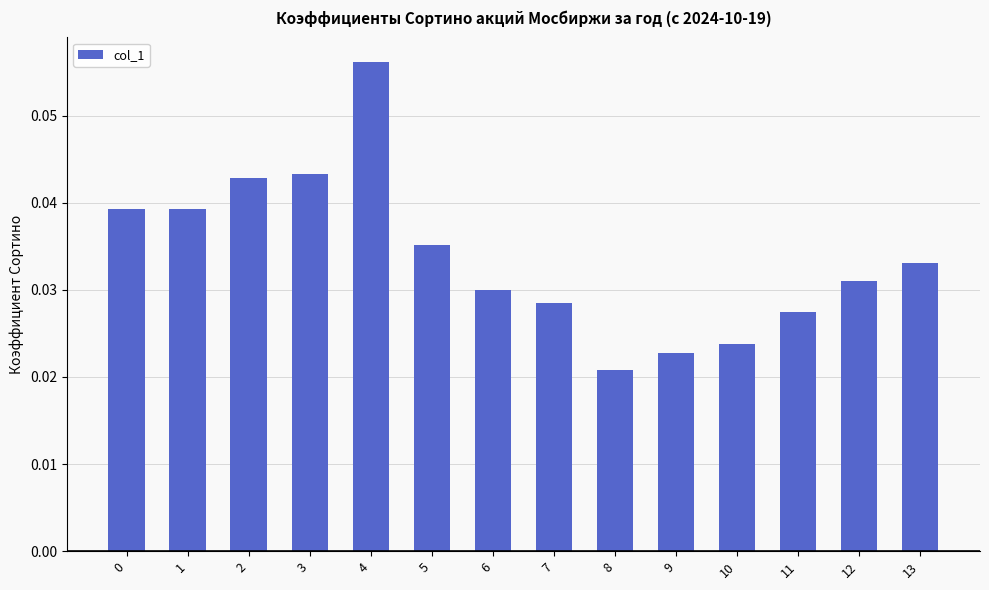

How many bars are there in total?

14